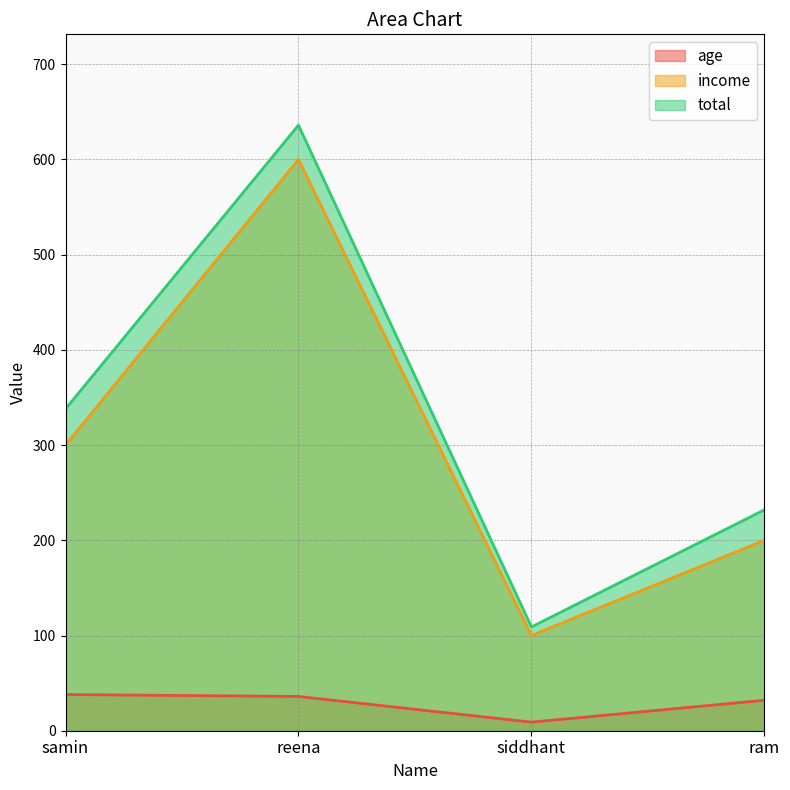

True or false: income and age intersect in this chart.

False